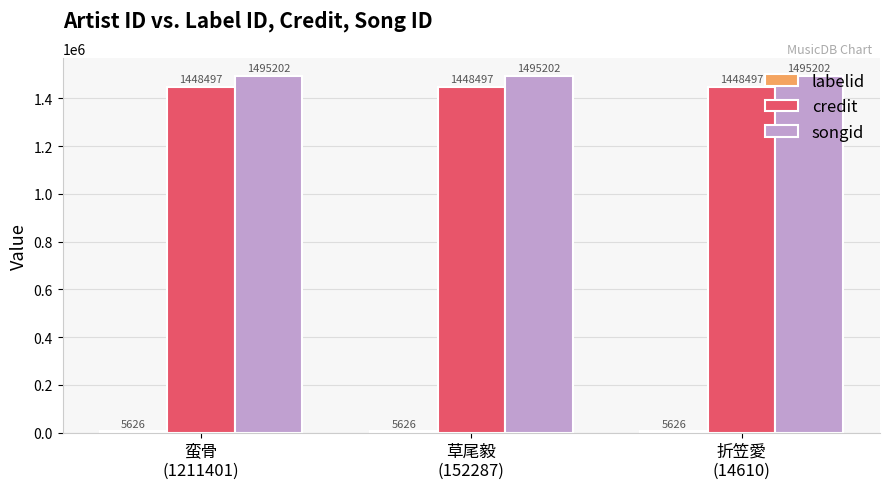

At how many categories does at least one series exceed 363422?

3